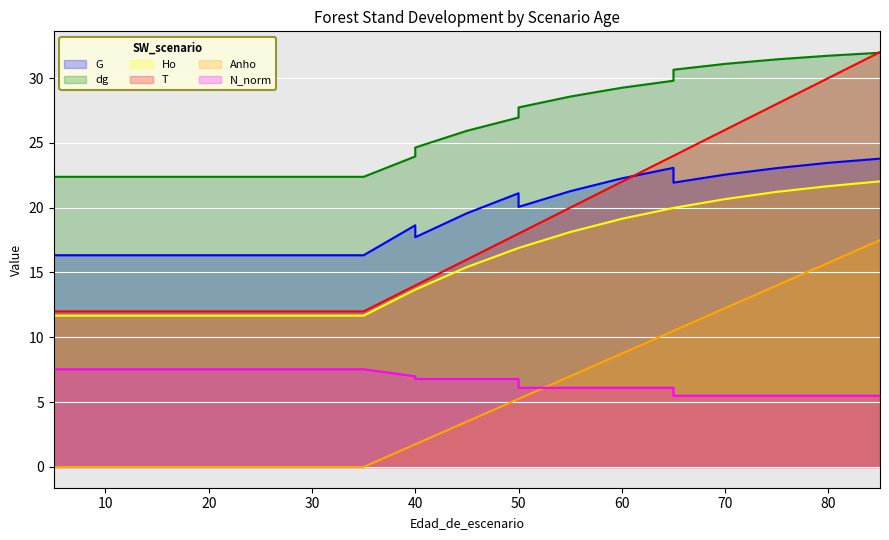

What value does the N_norm series have at 45?

6.8